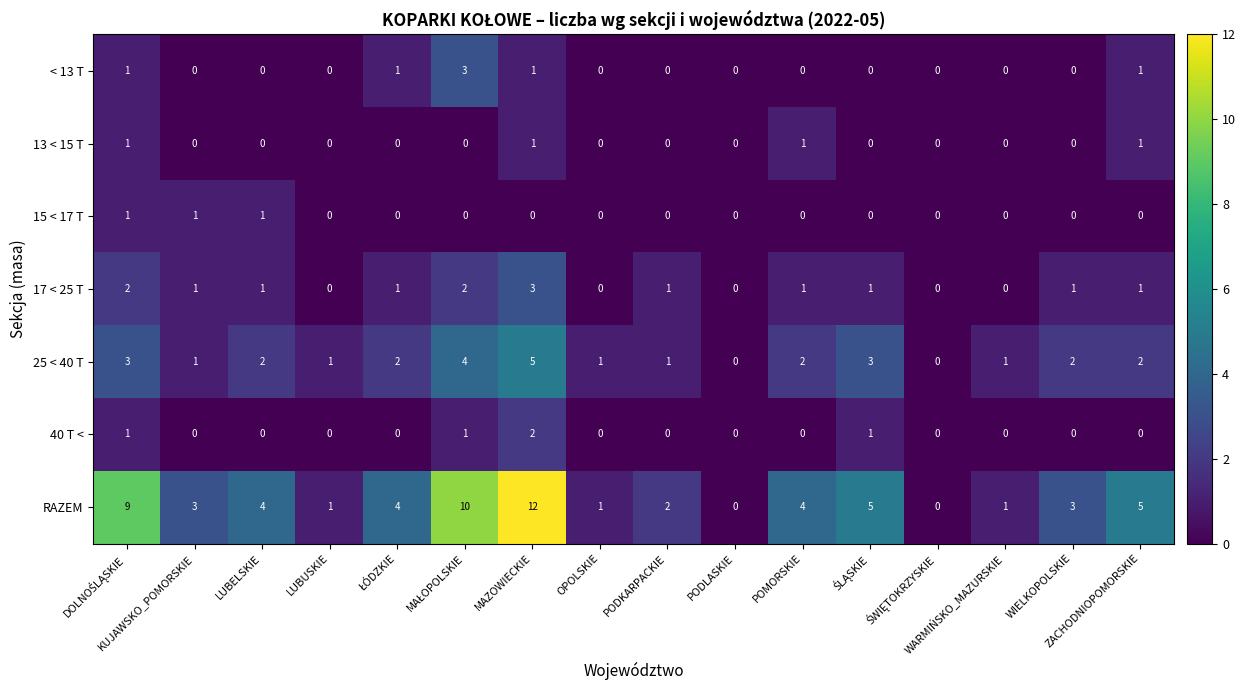

How many categories are shown in the chart?

16